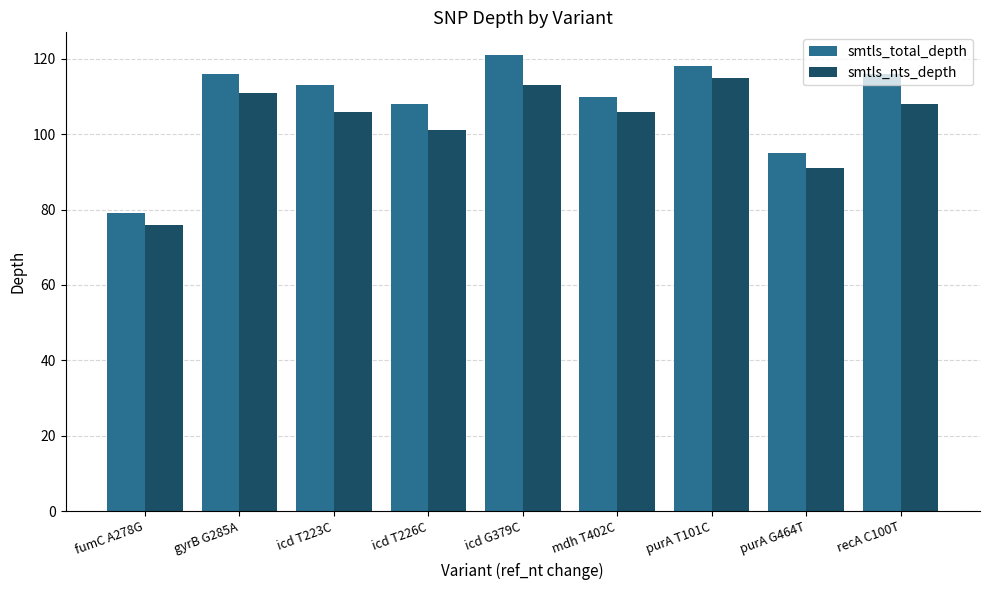

Count the number of categories in the chart.

9